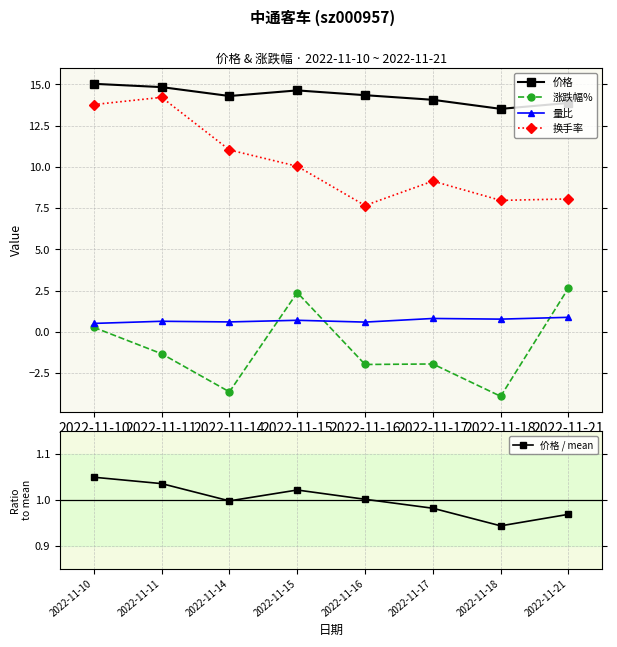

True or false: 换手率 has a value of 9.1 at 2022-11-17.

True